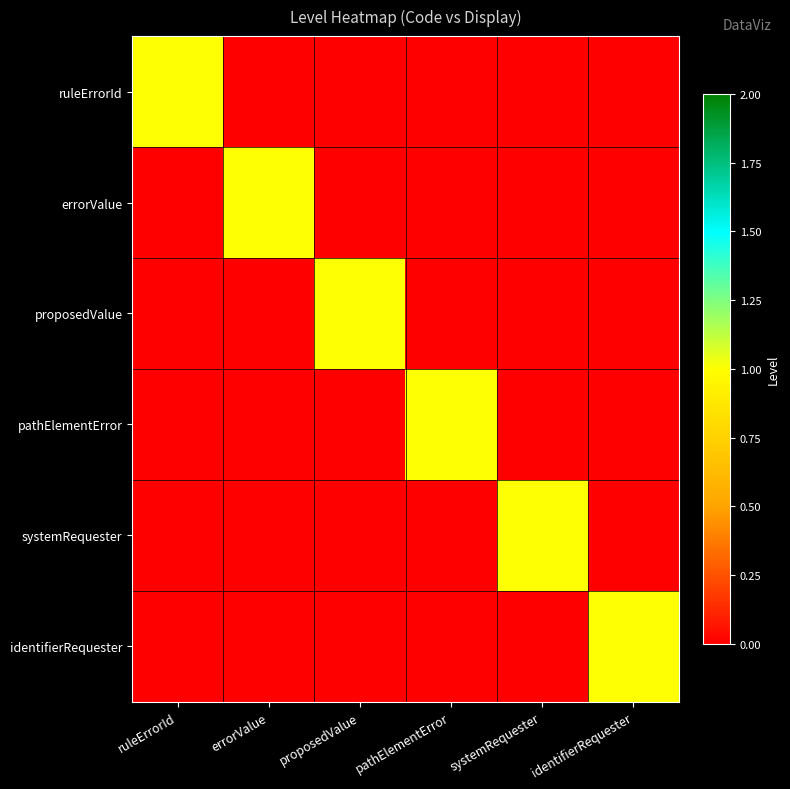

How many series are shown in this chart?

6